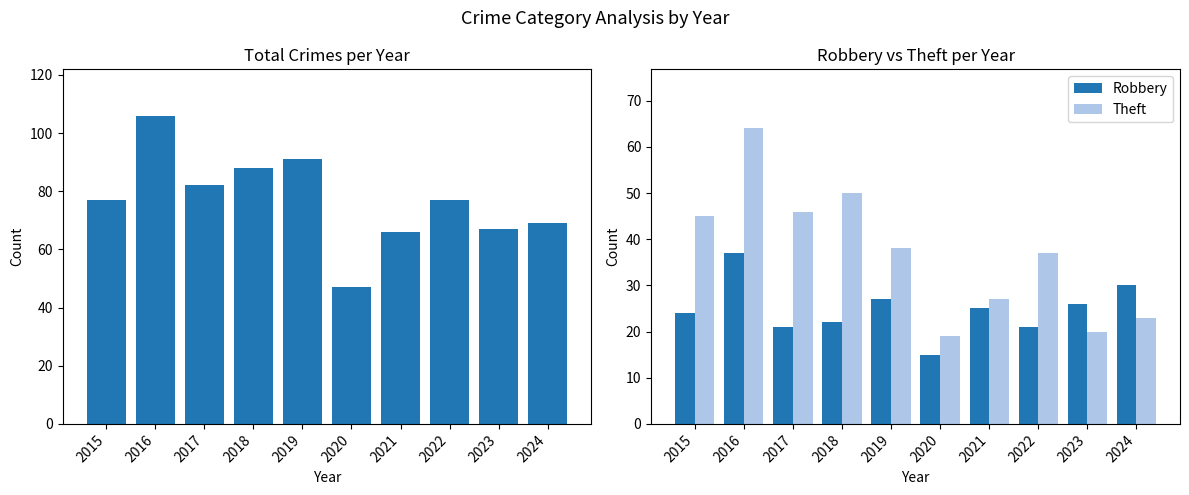

Rank the series at 2015 from lowest to highest value.

Robbery, Theft, Total